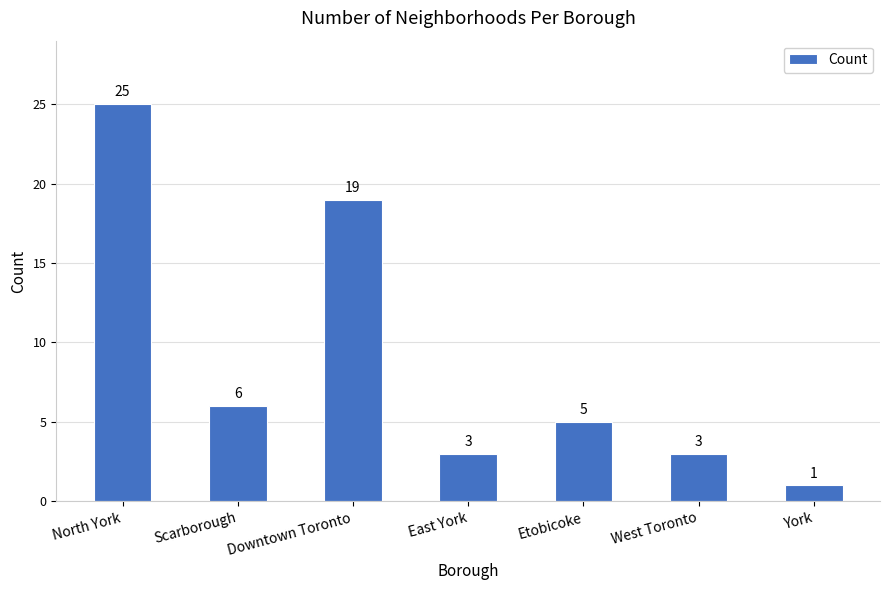

Does the chart contain stacked bars?

No